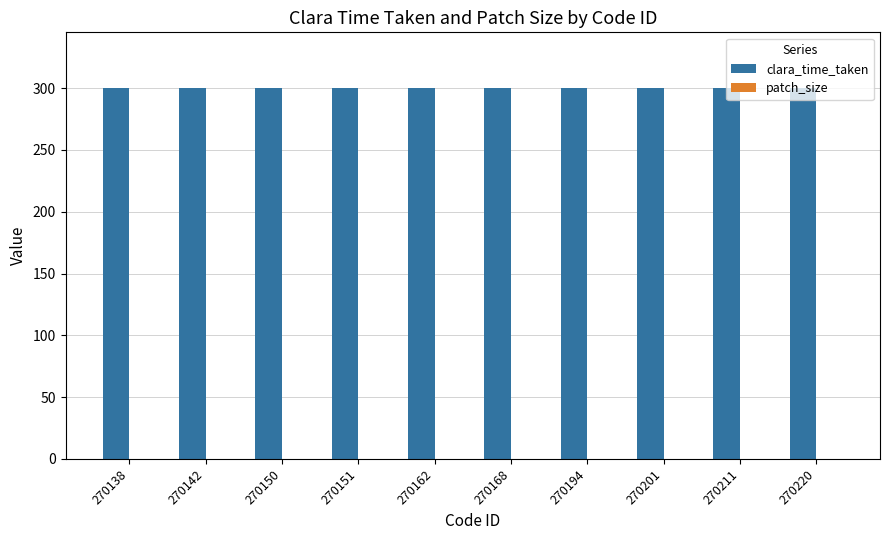

What is the maximum value shown in the chart?

300.1